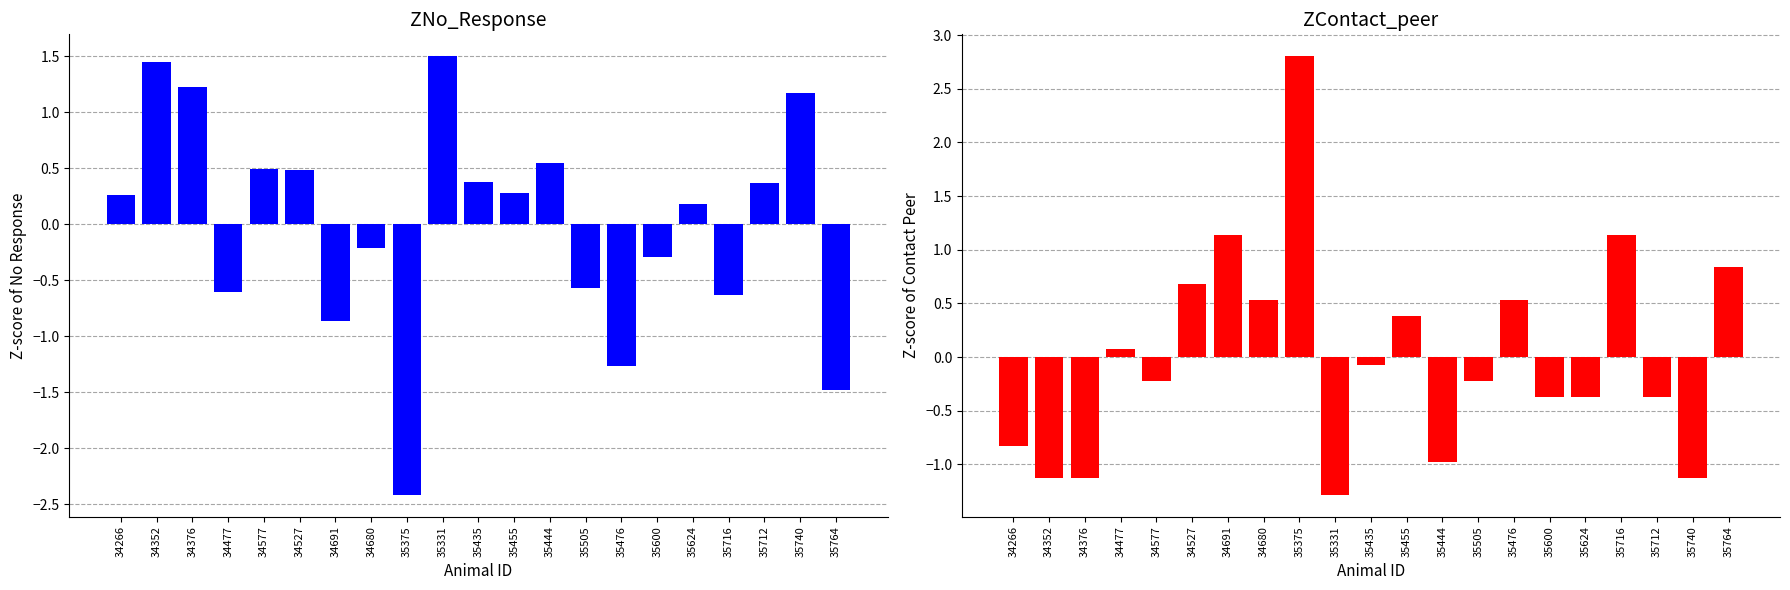

What is the difference between the second highest and second lowest values in the ZContact_peer series?

2.3